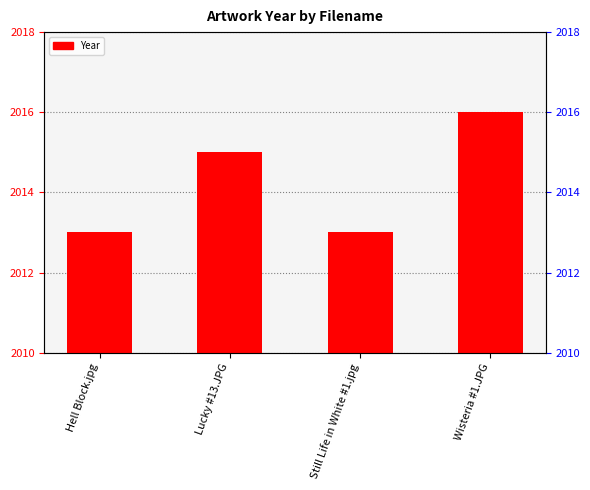

What value does the data have at Wisteria #1.JPG?

2016